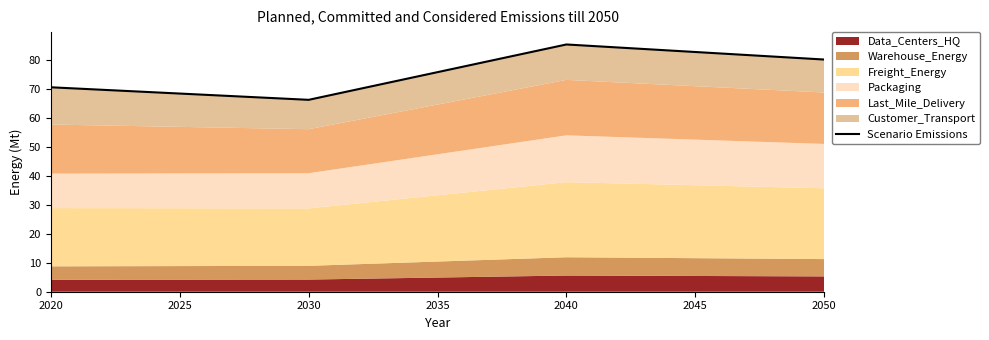

What is the value of the 4th point from the left?

80.3